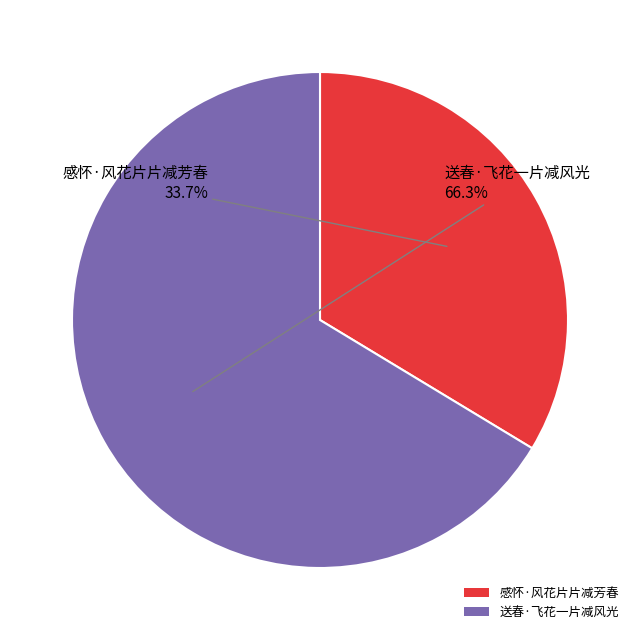

To the nearest percent, what is the difference between the largest and smallest slice percentages?

33%